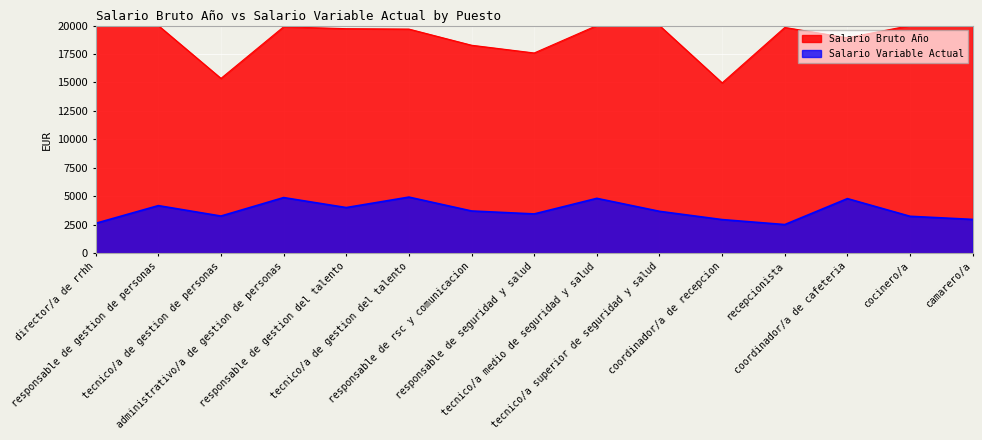

What is the maximum value shown in the chart?

20000